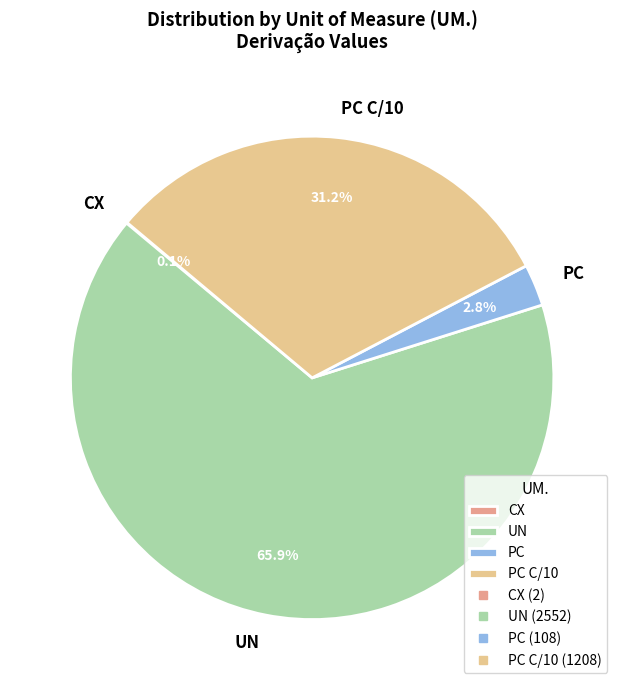

Which slice represents more than half of the pie?

UN